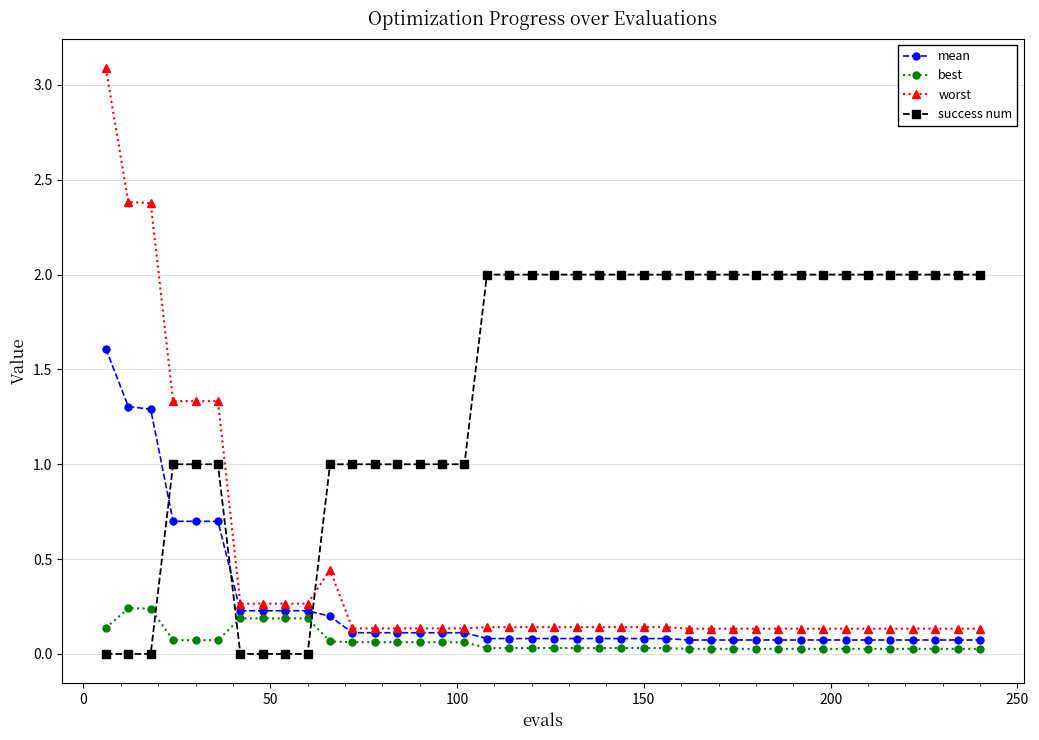

What are all the series names shown in the legend?

mean, best, worst, success num